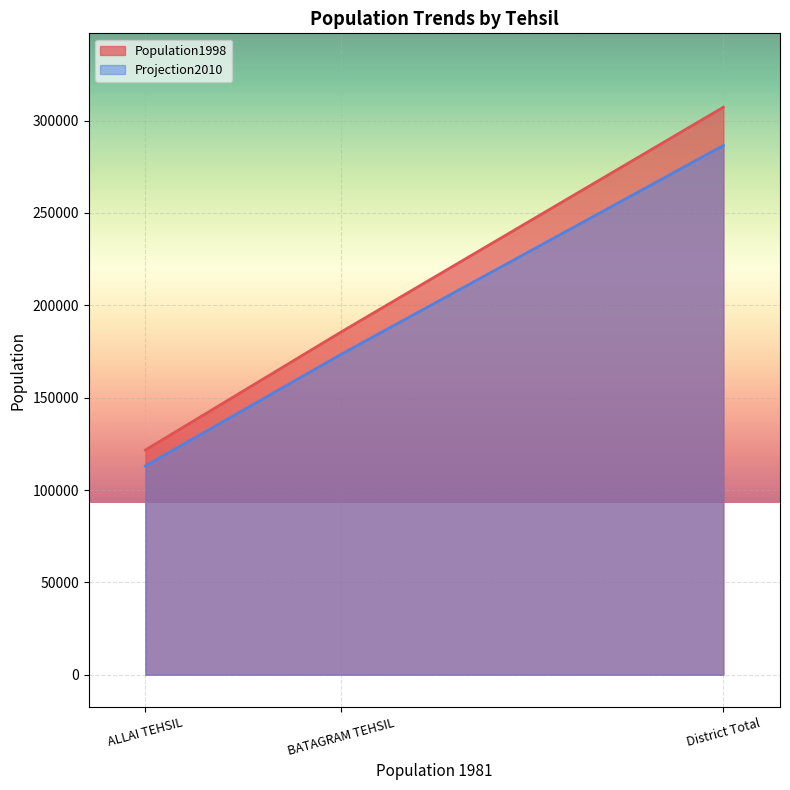

What position from the left is BATAGRAM TEHSIL?

2